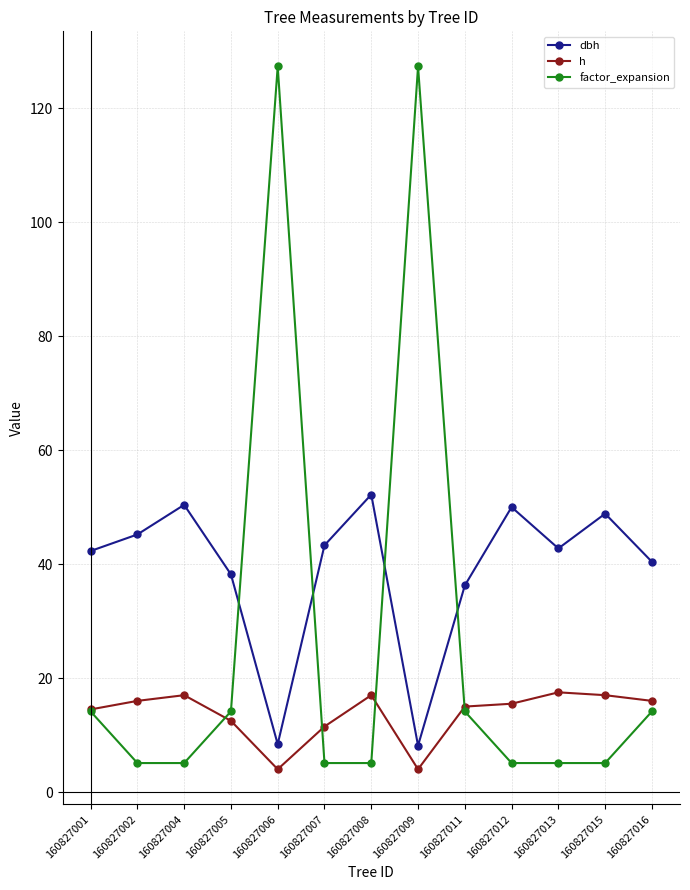

True or false: dbh has more than 0 interior local peaks.

True